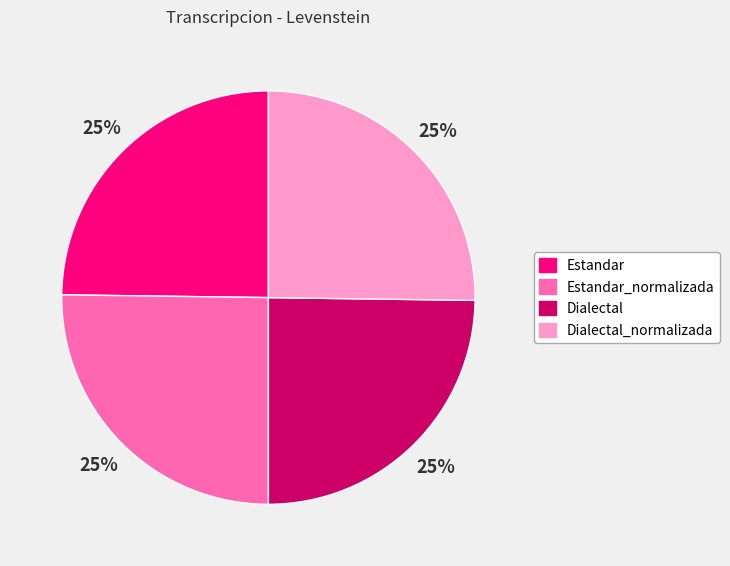

To the nearest percent, what is the average slice percentage?

25%